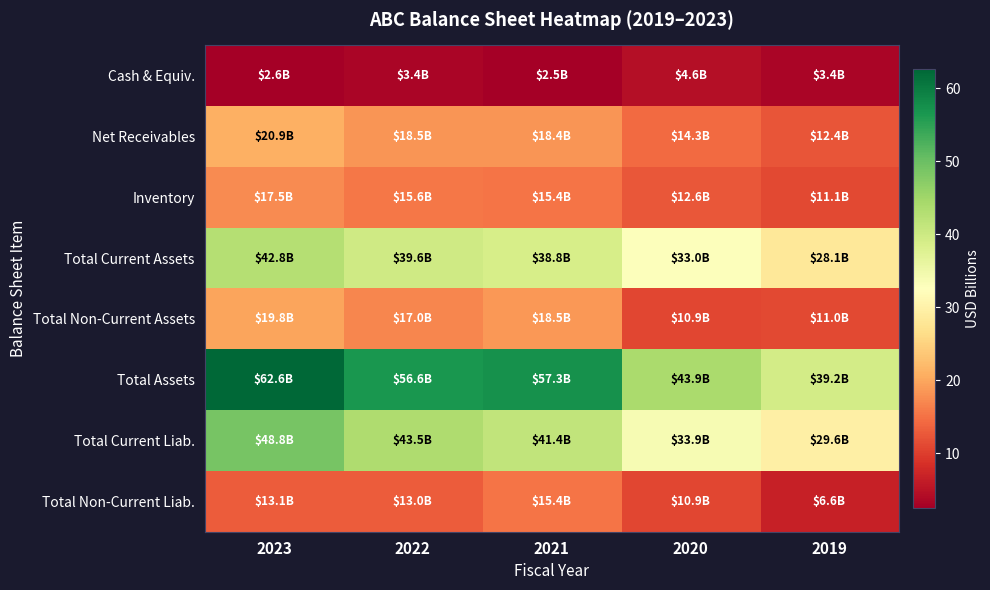

Reading left to right, extract all data points from this chart.

Cash & Equiv.: 2023=2.6	2022=3.4	2021=2.5	2020=4.6	2019=3.4
Net Receivables: 2023=20.9	2022=18.5	2021=18.4	2020=14.3	2019=12.4
Inventory: 2023=17.5	2022=15.6	2021=15.4	2020=12.6	2019=11.1
Total Current Assets: 2023=42.8	2022=39.6	2021=38.8	2020=33.0	2019=28.1
Total Non-Current Assets: 2023=19.8	2022=17.0	2021=18.5	2020=10.9	2019=11.0
Total Assets: 2023=62.6	2022=56.6	2021=57.3	2020=43.9	2019=39.2
Total Current Liab.: 2023=48.8	2022=43.5	2021=41.4	2020=33.9	2019=29.6
Total Non-Current Liab.: 2023=13.1	2022=13.0	2021=15.4	2020=10.9	2019=6.6